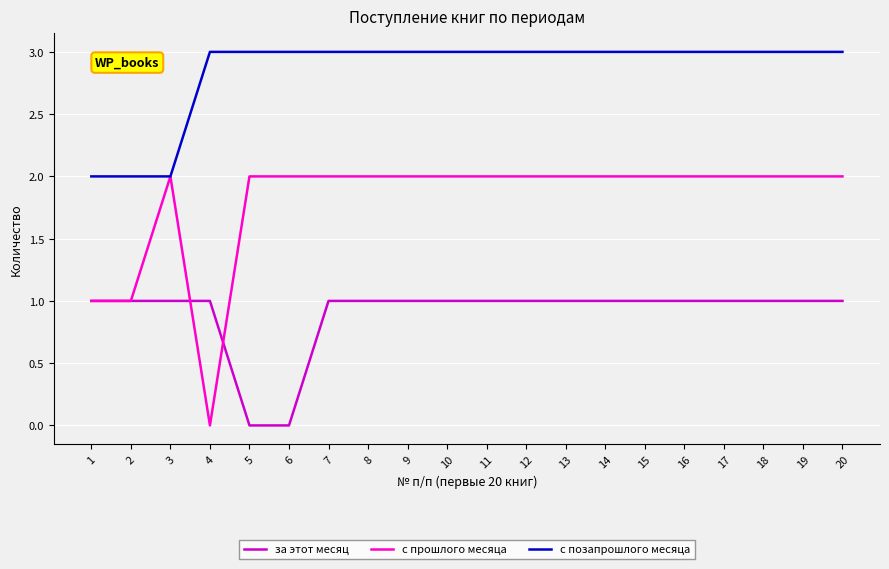

What are all the series names shown in the legend?

за этот месяц, с прошлого месяца, с позапрошлого месяца